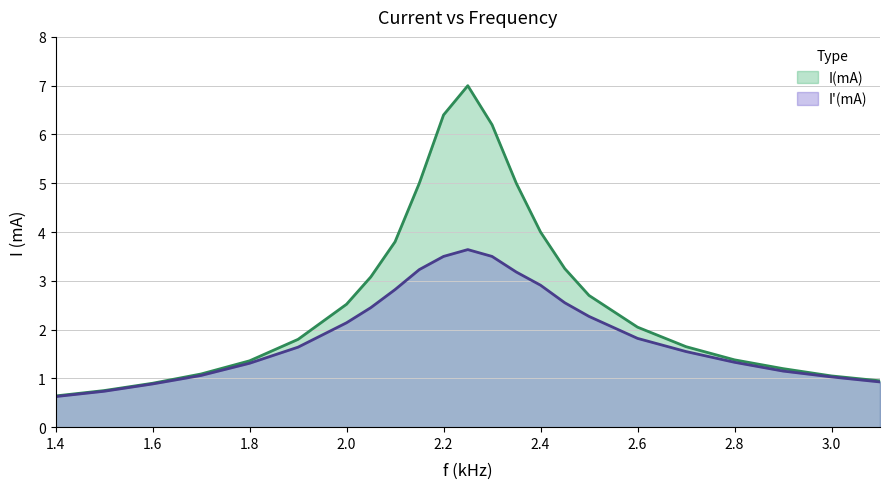

What are all the series names shown in the legend?

I(mA), I'(mA)